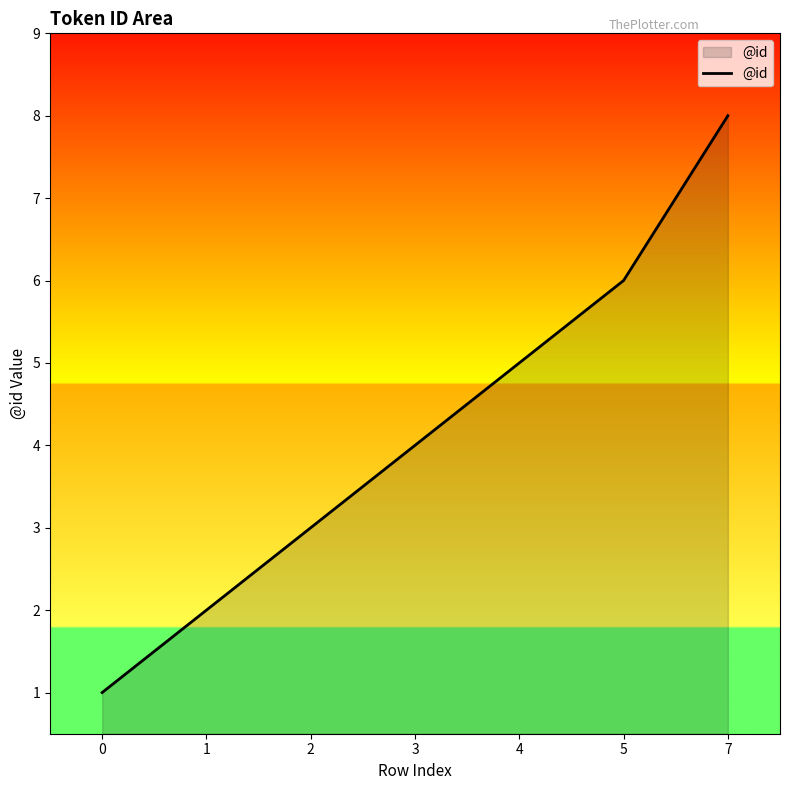

What is the average value?

4